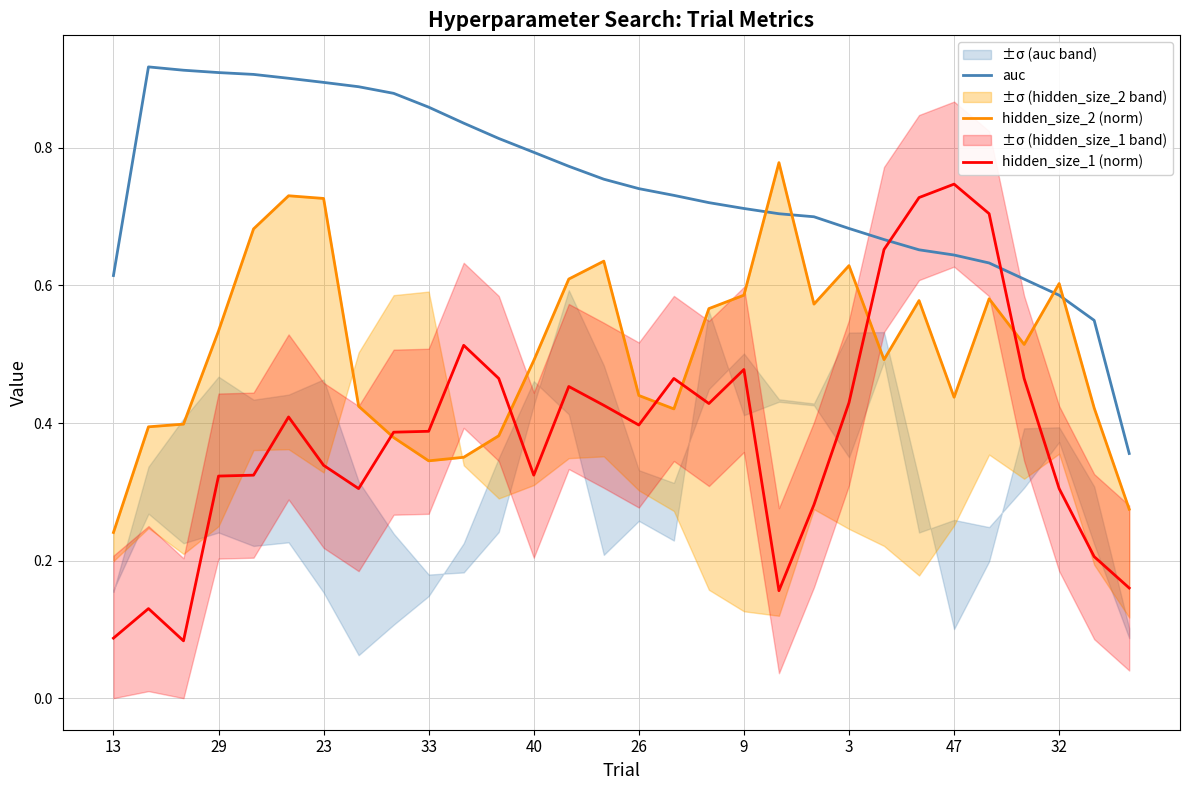

Count the number of categories in the chart.

30